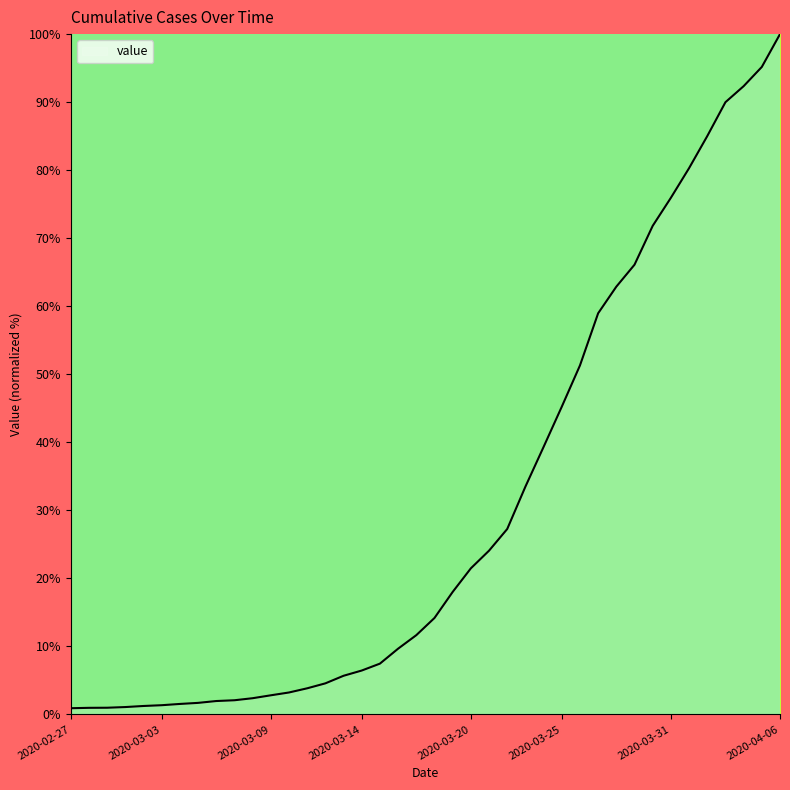

What is the maximum value shown in the chart?

100.0